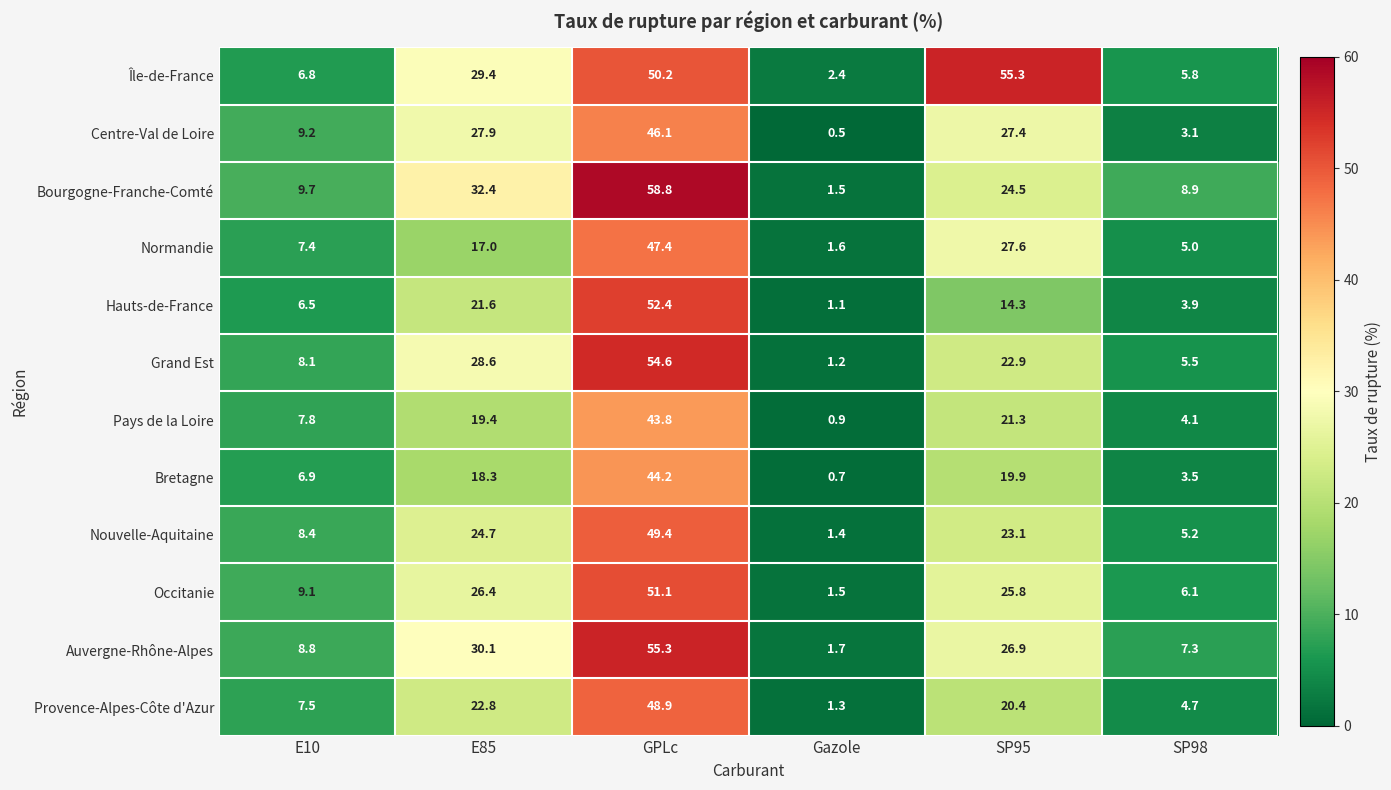

Which series has the largest total across all categories?

Île-de-France